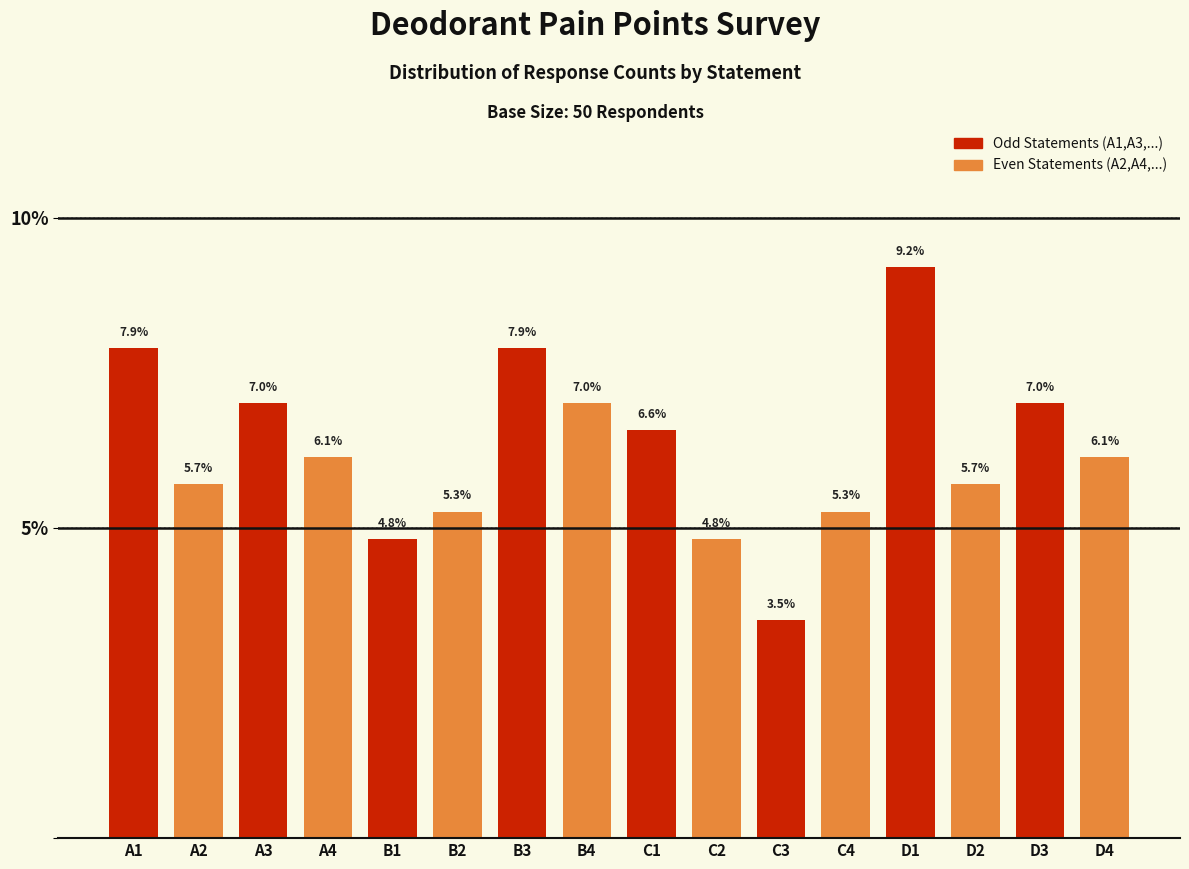

Reading left to right, list all the values displayed in this chart.

A1=7.9	A2=5.7	A3=7.0	A4=6.1	B1=4.8	B2=5.3	B3=7.9	B4=7.0	C1=6.6	C2=4.8	C3=3.5	C4=5.3	D1=9.2	D2=5.7	D3=7.0	D4=6.1